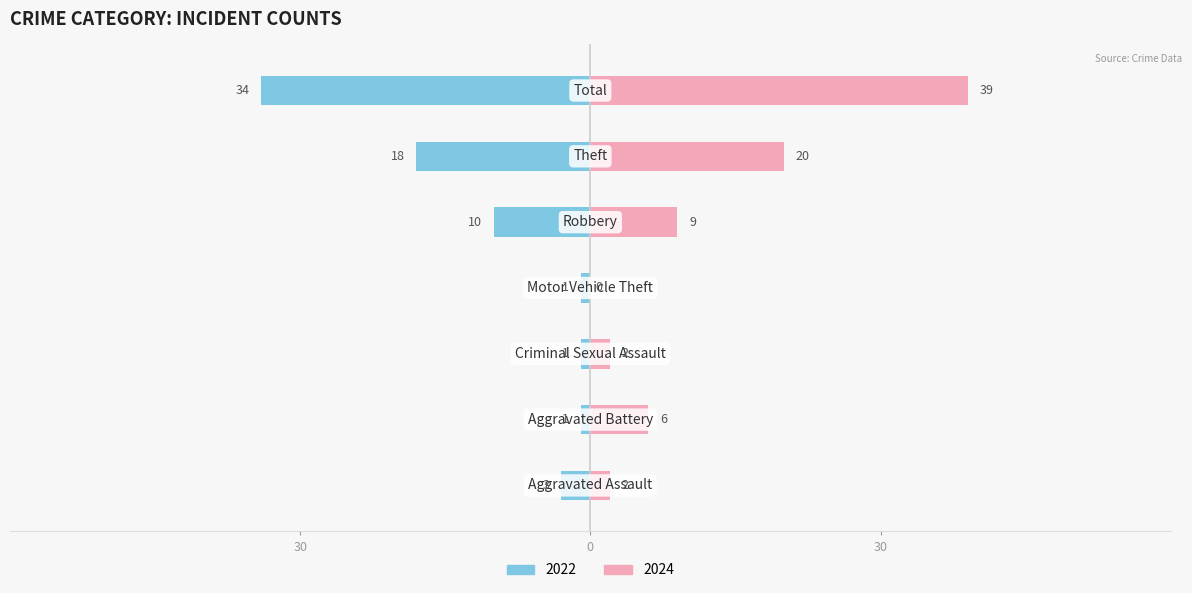

Reading left to right, transcribe all the data shown in this chart.

2022: -3	-1	-1	-1	-10	-18	-34
2024: 2	6	2	0	9	20	39